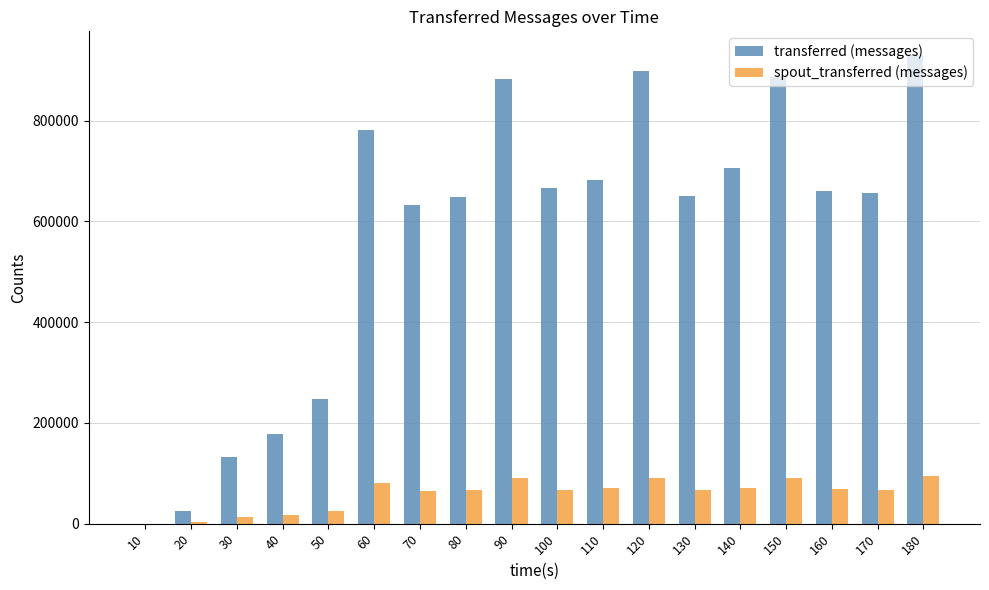

Count the number of categories in the chart.

18